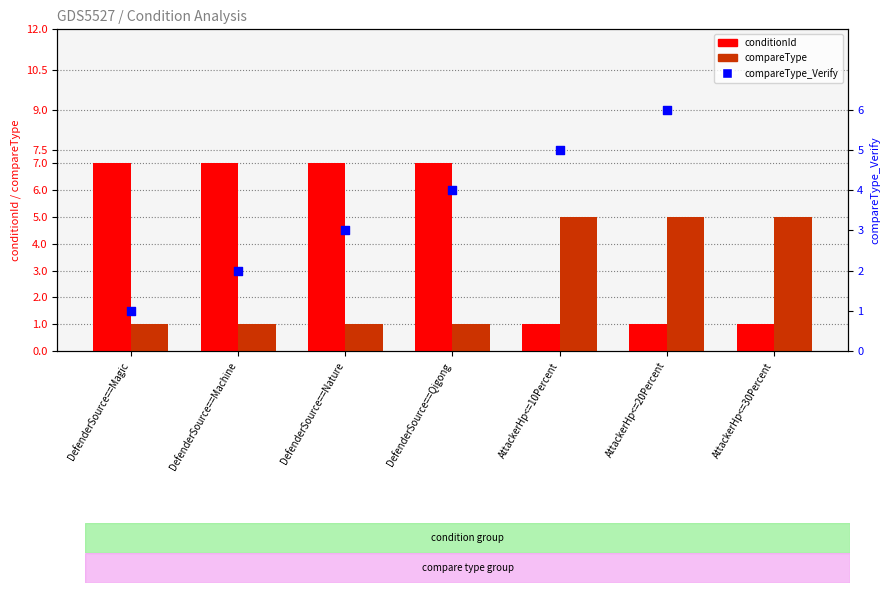

What is the total value across all series at DefenderSource==Magic?

8